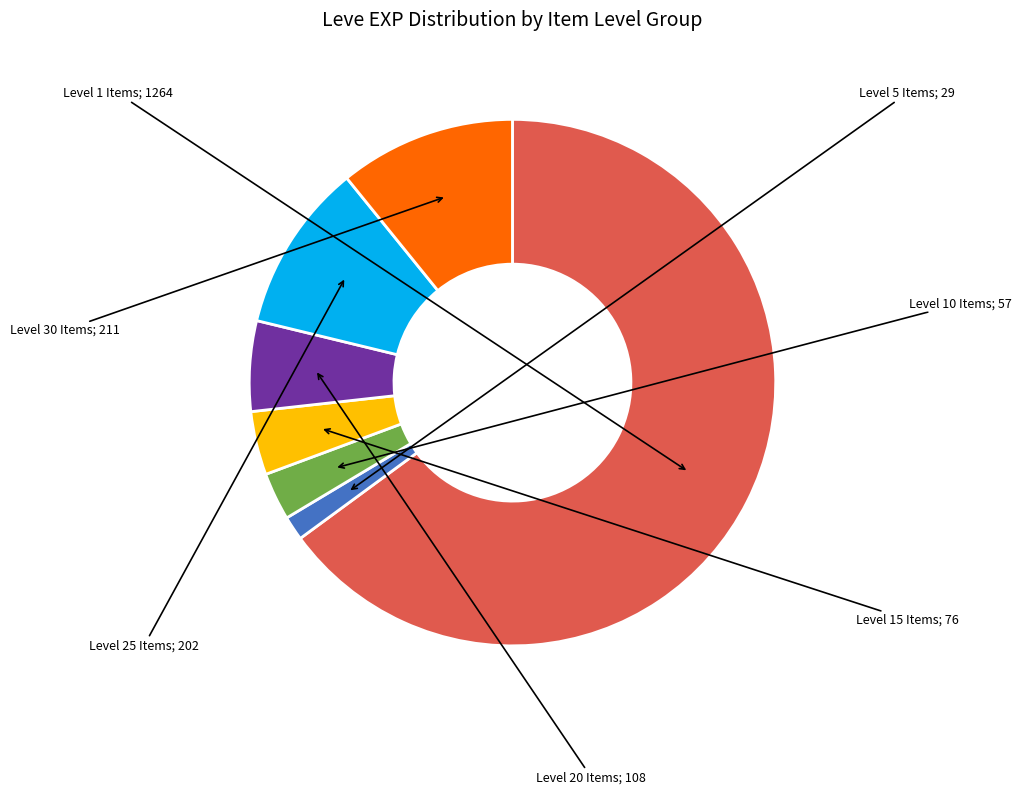

Does any single category account for the majority?

Yes